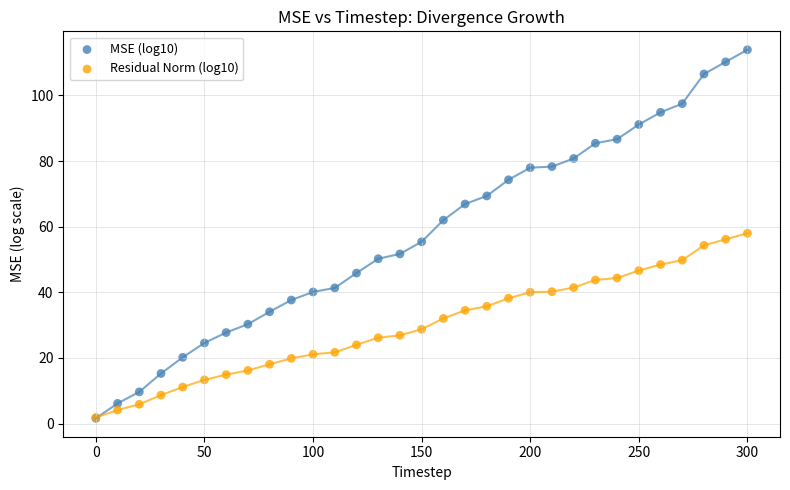

What are all the series names shown in the legend?

MSE (log10), Residual Norm (log10)